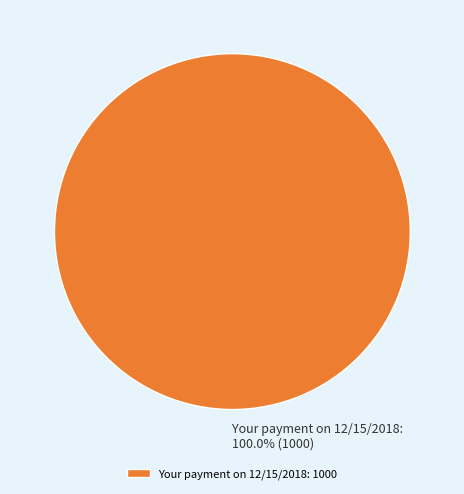

Is there a majority slice in this chart?

Yes